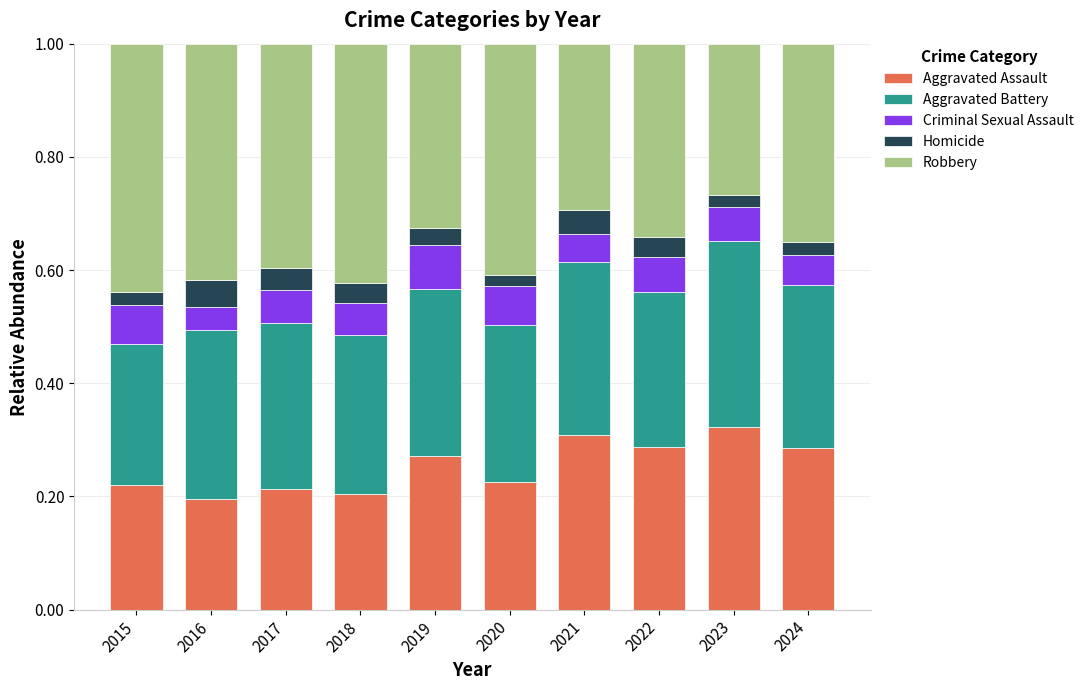

What is the total value across all series at 2023?

1.0